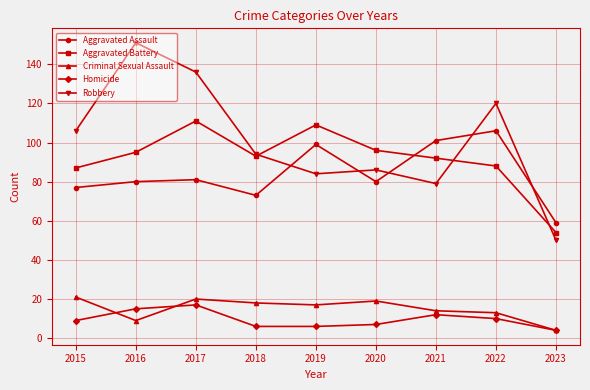

True or false: Aggravated Battery and Criminal Sexual Assault intersect in this chart.

False